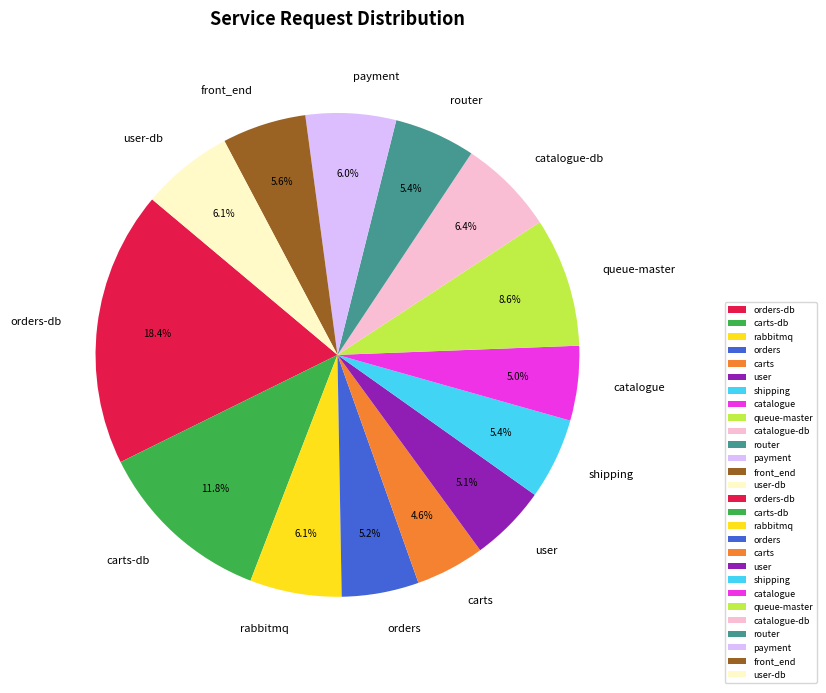

What percentage is the carts slice, to the nearest percent?

5%